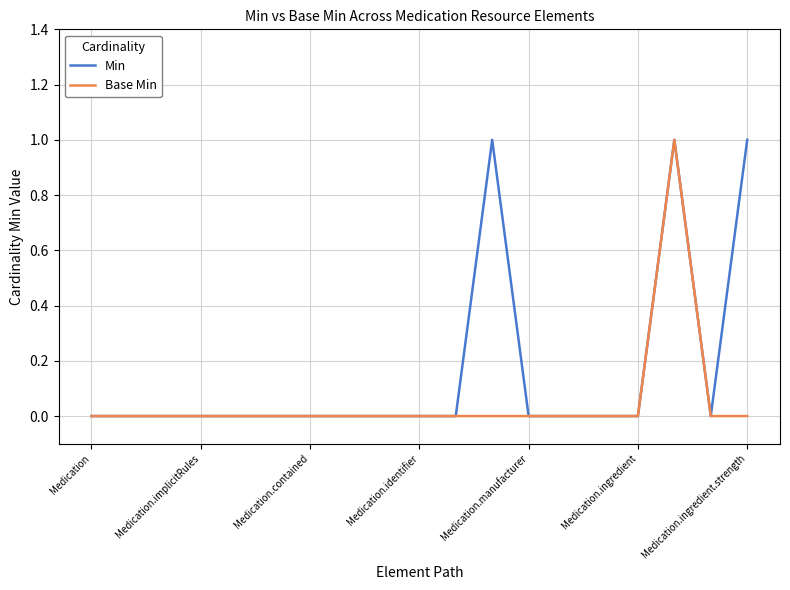

Rank the series by their average value, from highest to lowest.

Min, Base Min